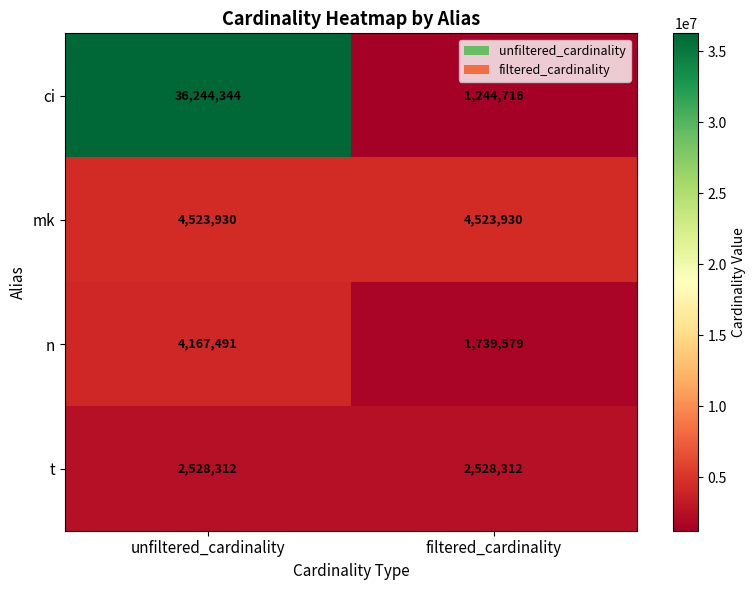

What is the smallest value displayed?

1244716